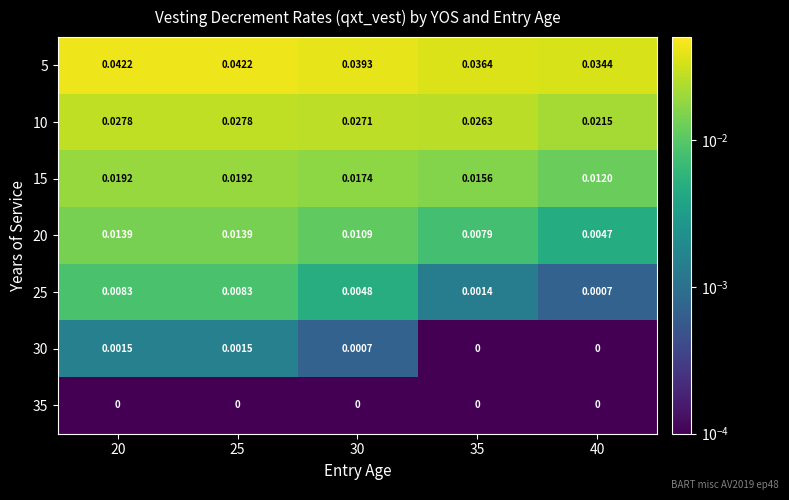

Which series has the largest total across all categories?

5